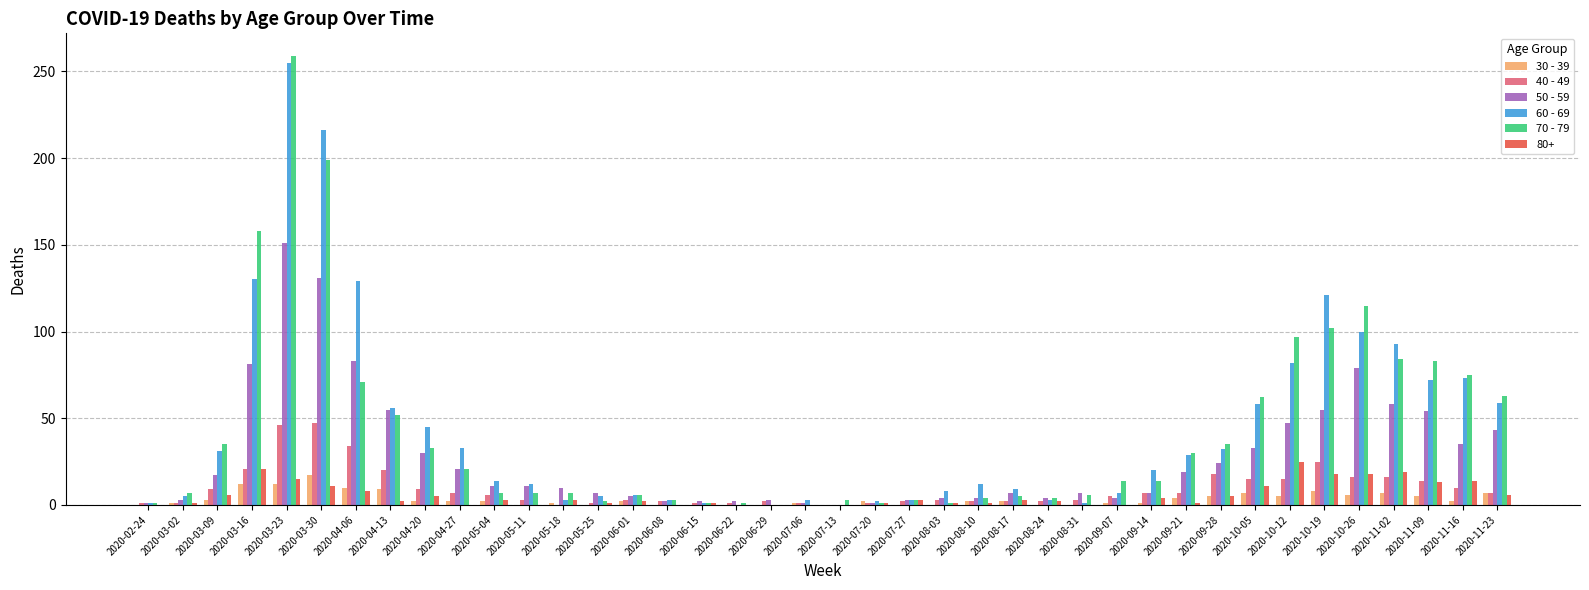

Is it true that 30 - 39 equals 2 at 2020-04-20?

True